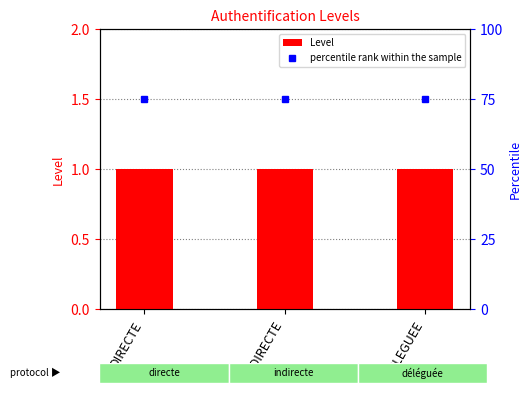

What is the label of the 1st bar from the right?

DELEGUEE